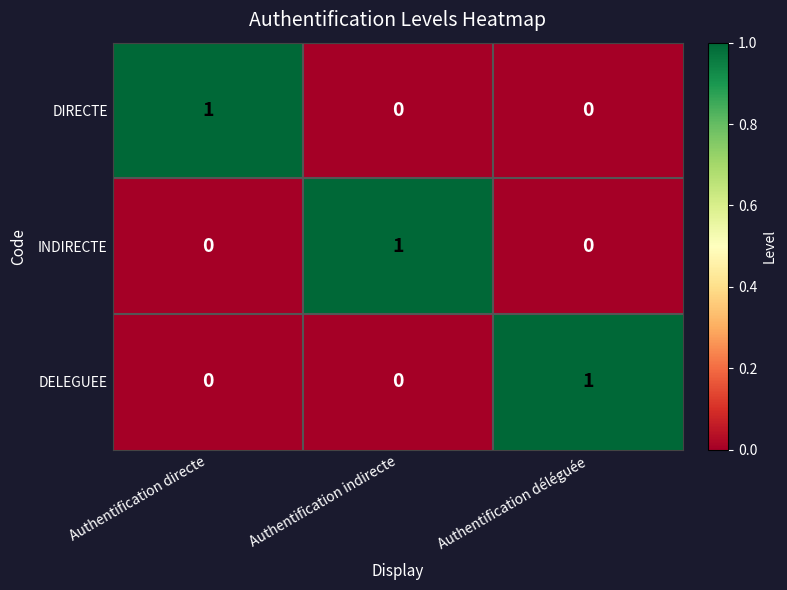

Count the INDIRECTE values in the range 0 to 1.

3